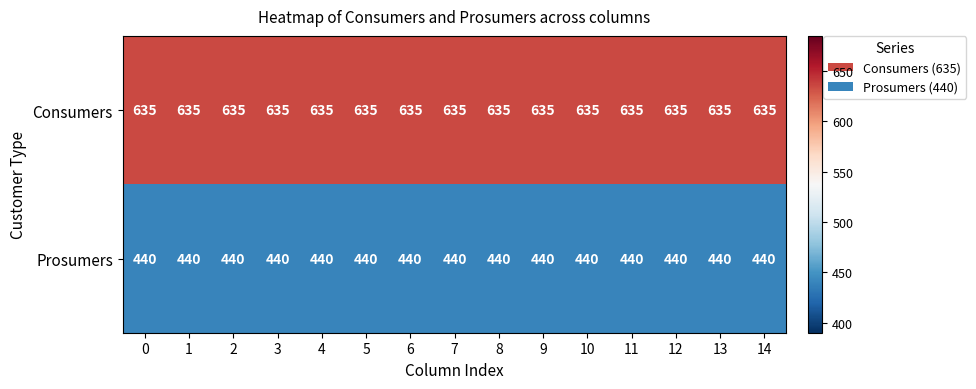

Rank the series at 7 from highest to lowest value.

Consumers, Prosumers